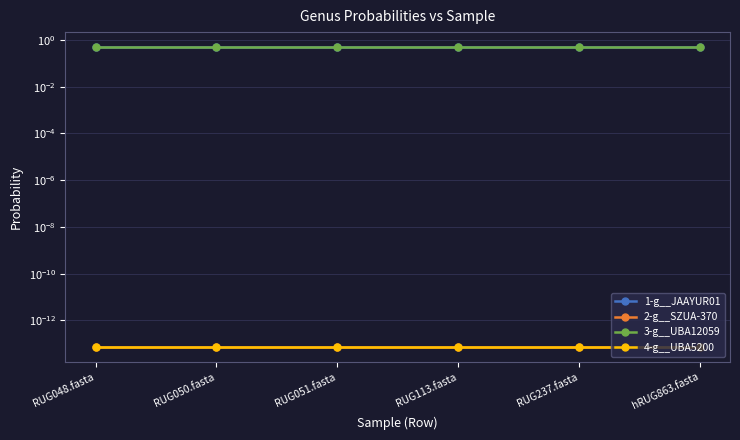

List the labels in order of 1-g__JAAYUR01 value, largest first.

RUG048.fasta, RUG050.fasta, RUG051.fasta, RUG113.fasta, RUG237.fasta, hRUG863.fasta